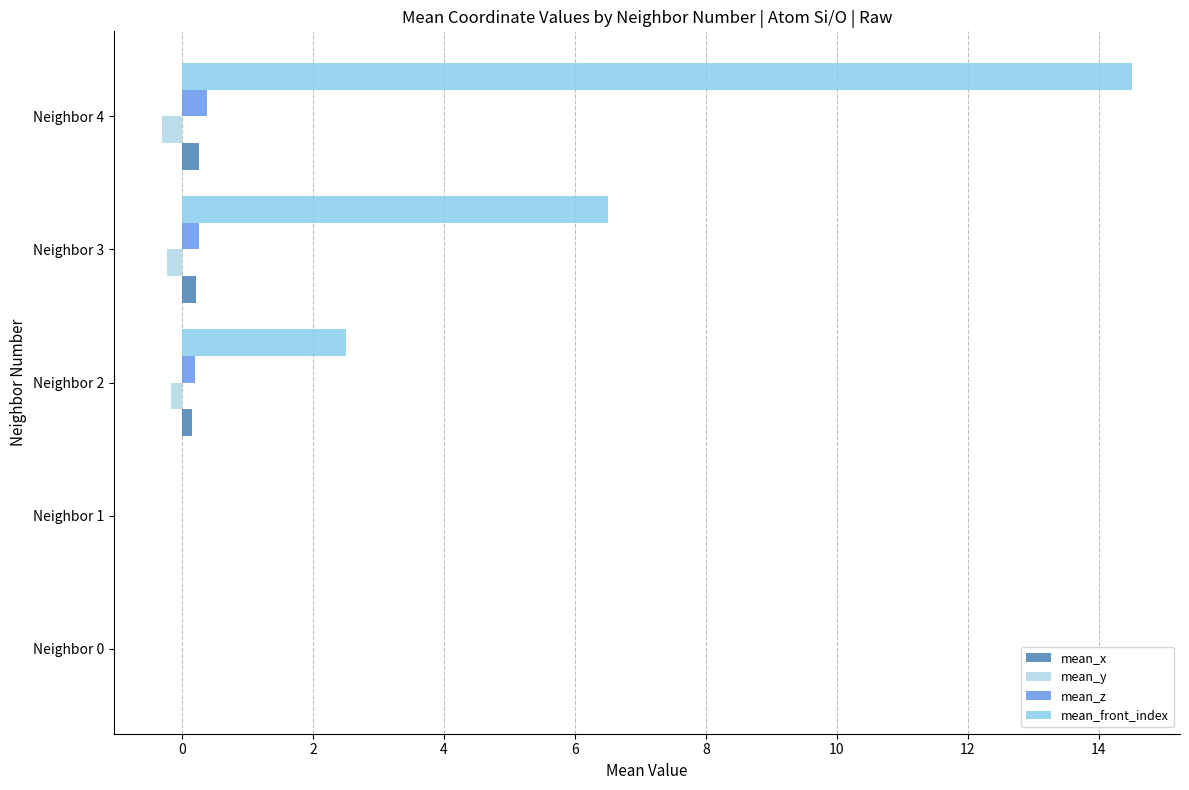

Which series has the largest total across all categories?

mean_front_index